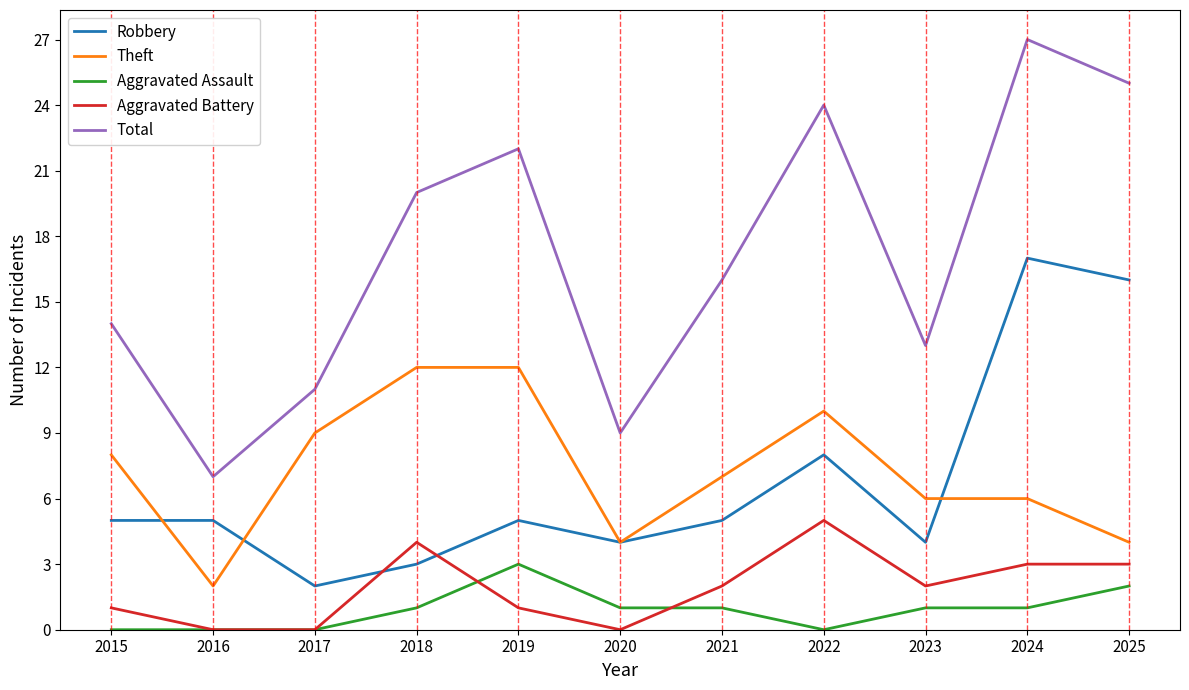

List the series in order of their peak value, lowest first.

Aggravated Assault, Aggravated Battery, Theft, Robbery, Total